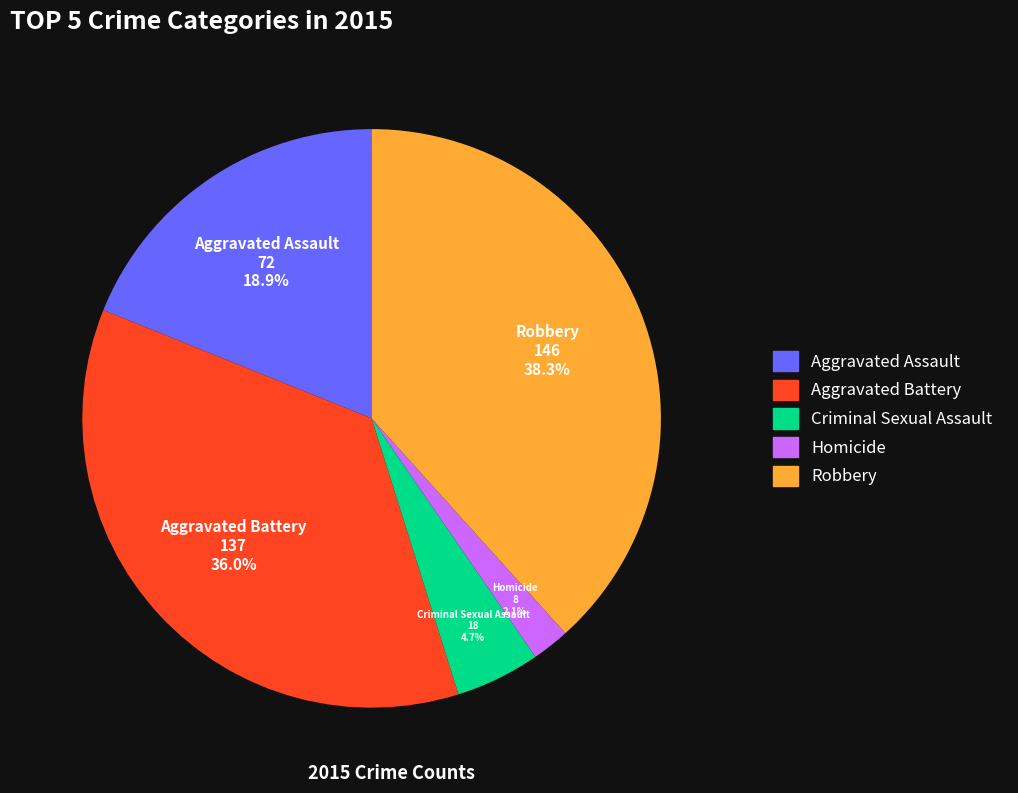

The Criminal Sexual Assault slice represents 5% of the pie. True or false?

True